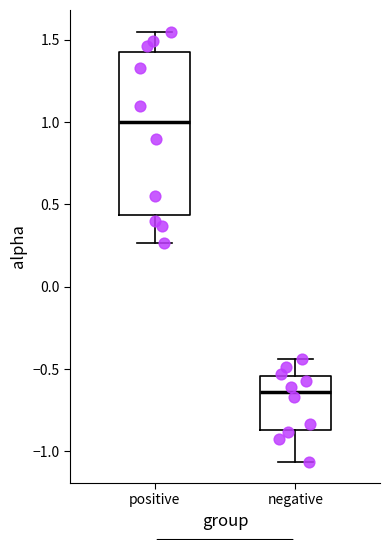

Reading left to right, transcribe this box plot: for each box, give where its median line is, the range the box spans, and where its two whiskers end, as read against the y-axis. The values are not printed on the chart, so give them approximately, as read against the axis.

positive: median 1.00, box 0.45 to 1.45, whiskers 0.25 to 1.55
negative: median -0.65, box -0.85 to -0.55, whiskers -1.05 to -0.45